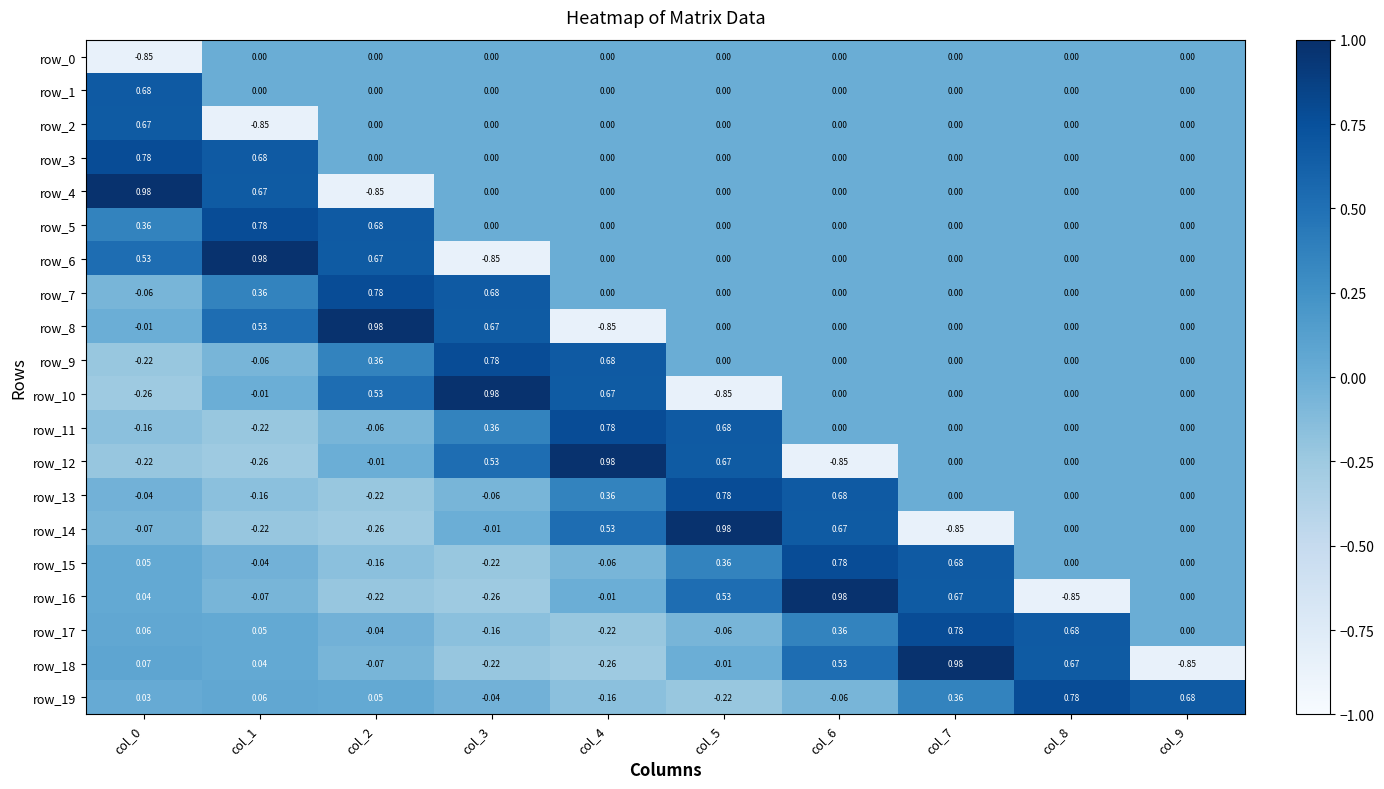

Is the value of row_16 at col_3 greater than the value of row_2 at col_2?

No